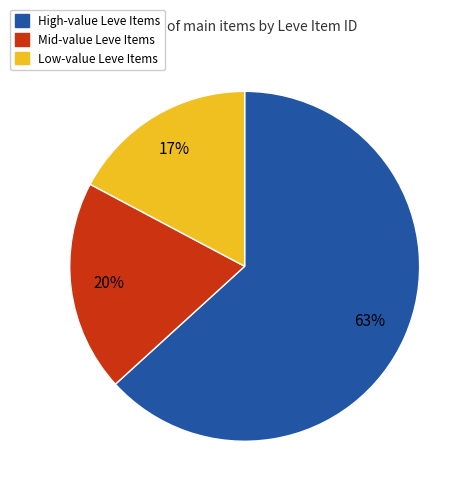

Does any single category account for the majority?

Yes